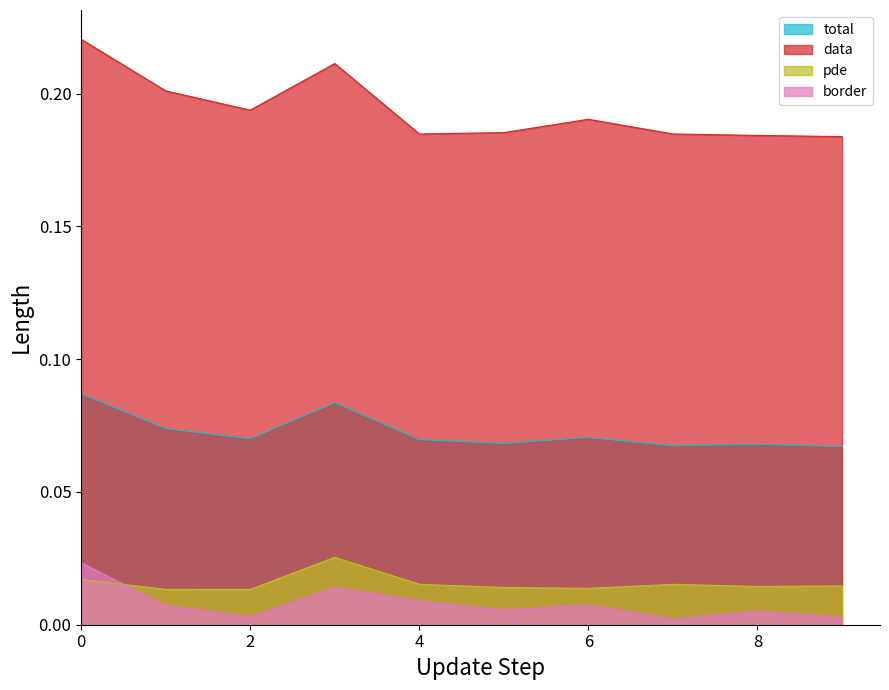

True or false: data has a value of 0.3 at 2.

False